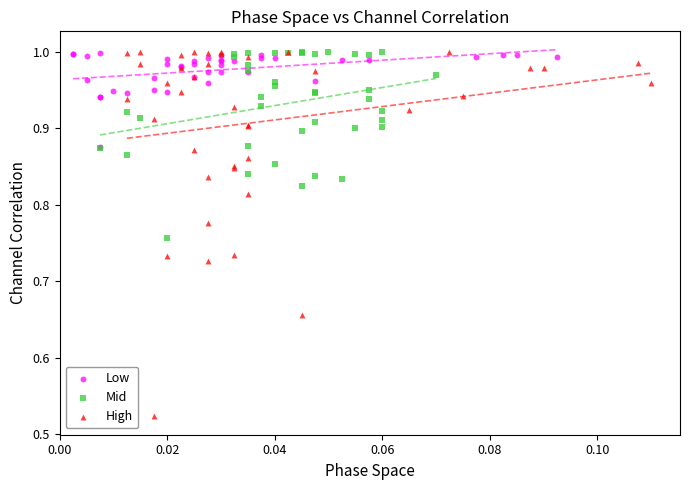

Which series has the widest spread of Y values?

High